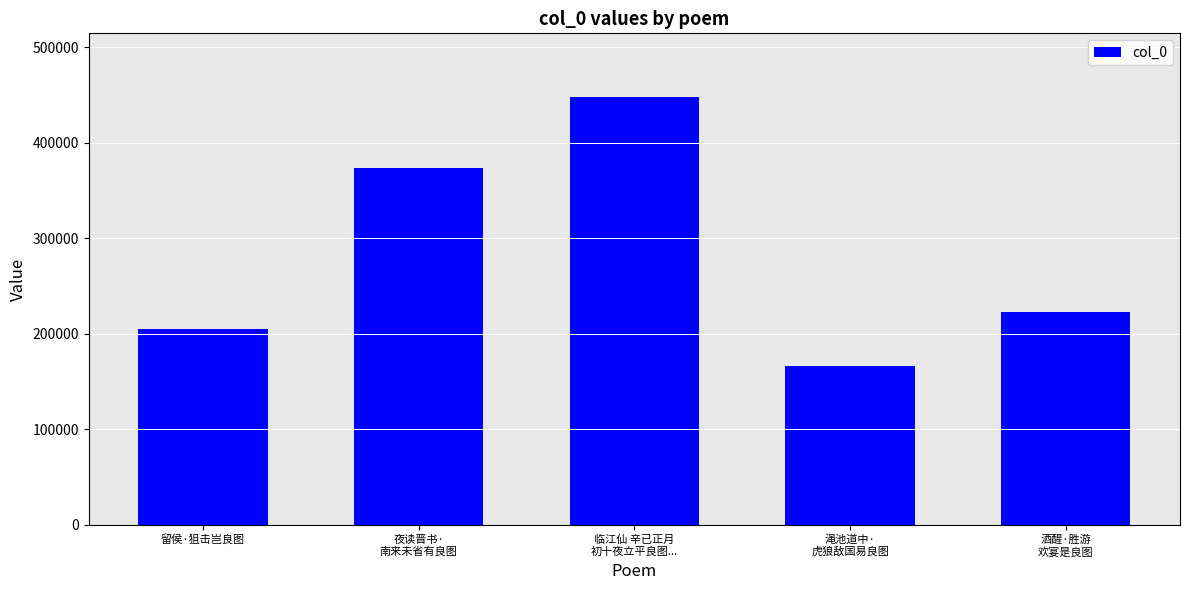

The value at 酒醒·胜游
欢宴是良图 is 222329. True or false?

True